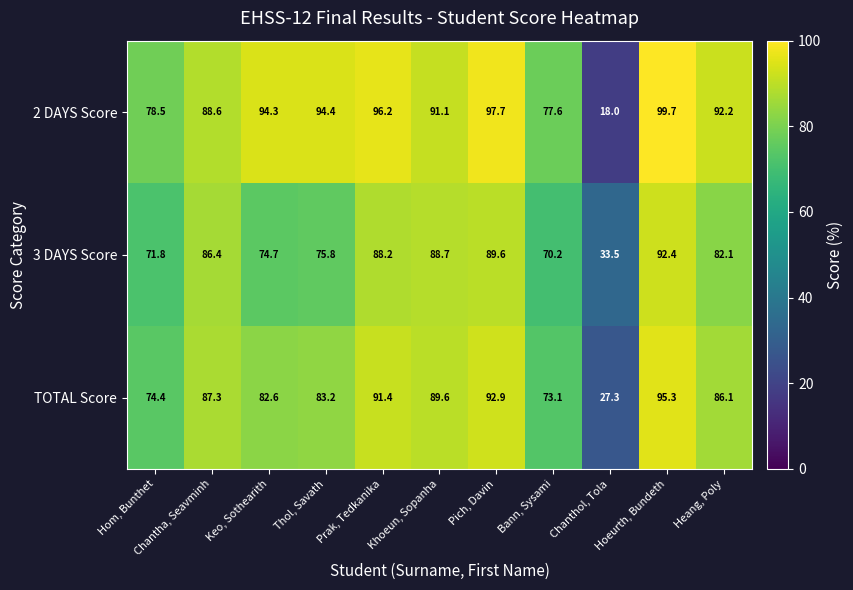

At how many categories does at least one series exceed 91?

7